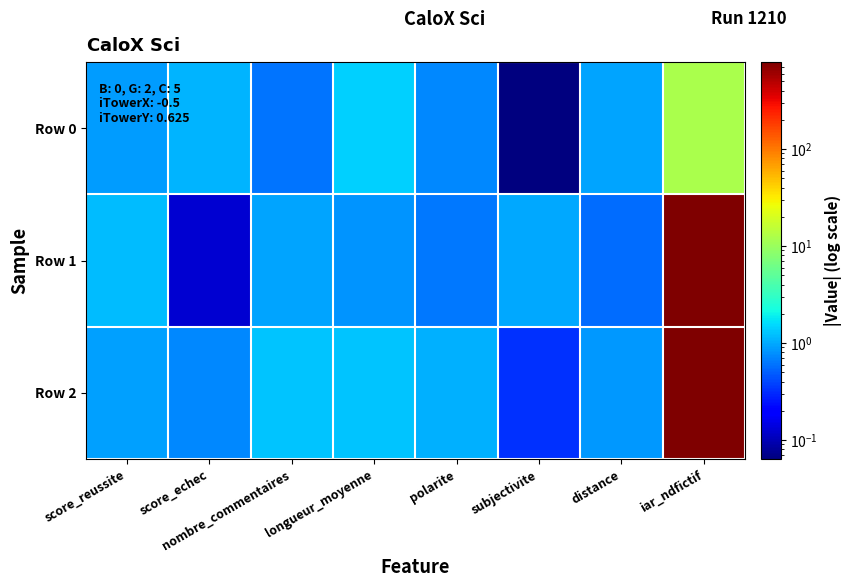

What is the total value across all series at distance?

2.4